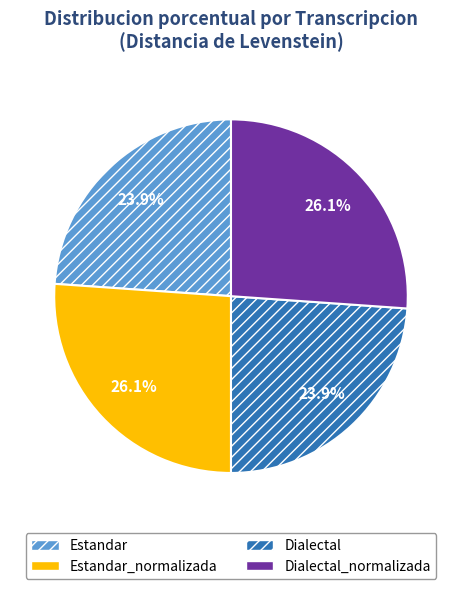

Is there any slice that represents more than half of the pie?

No